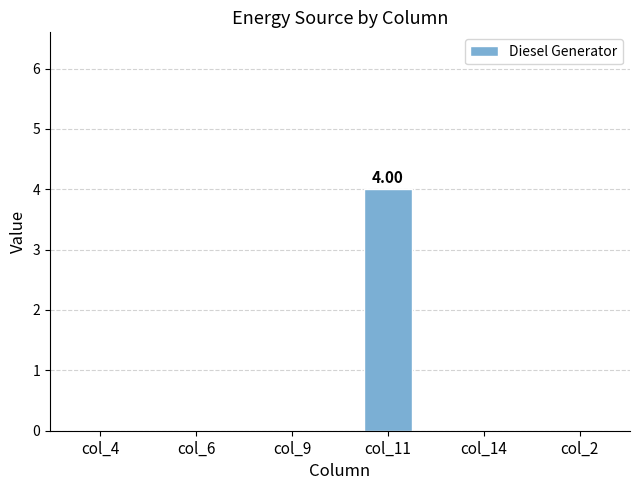

Count the number of categories in the chart.

6